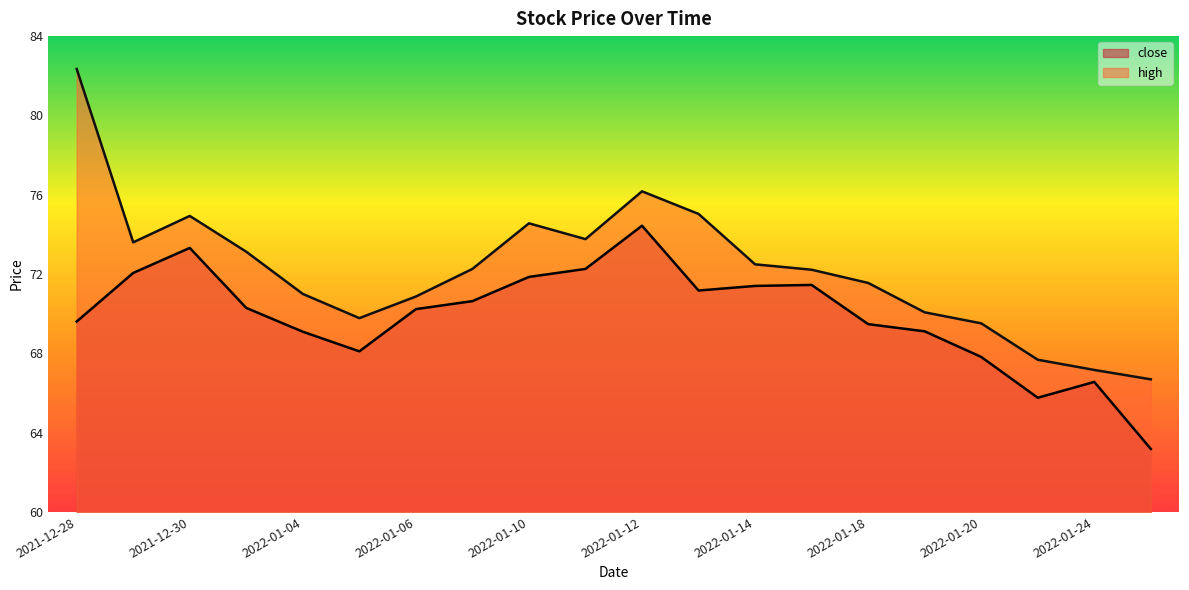

Which category has the lowest value across all series?

2022-01-25